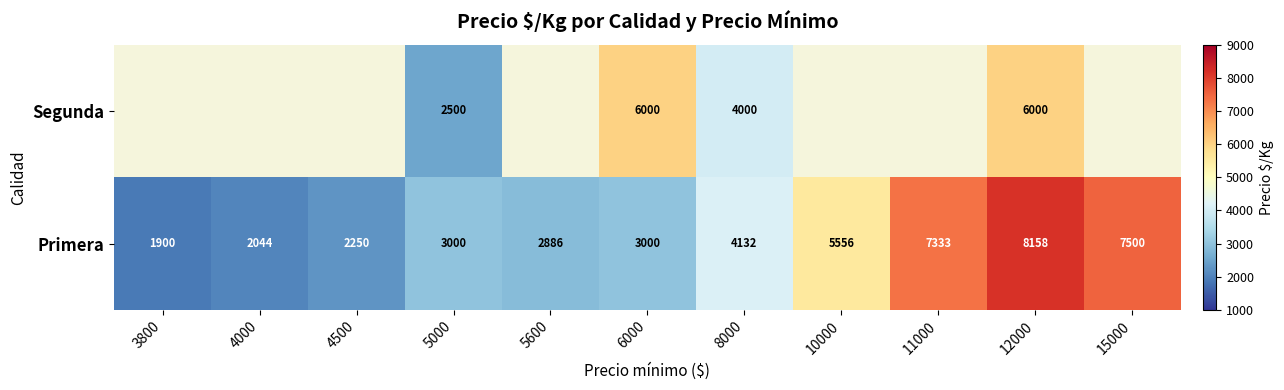

What is the spread (max minus min) of values at 5000?

500